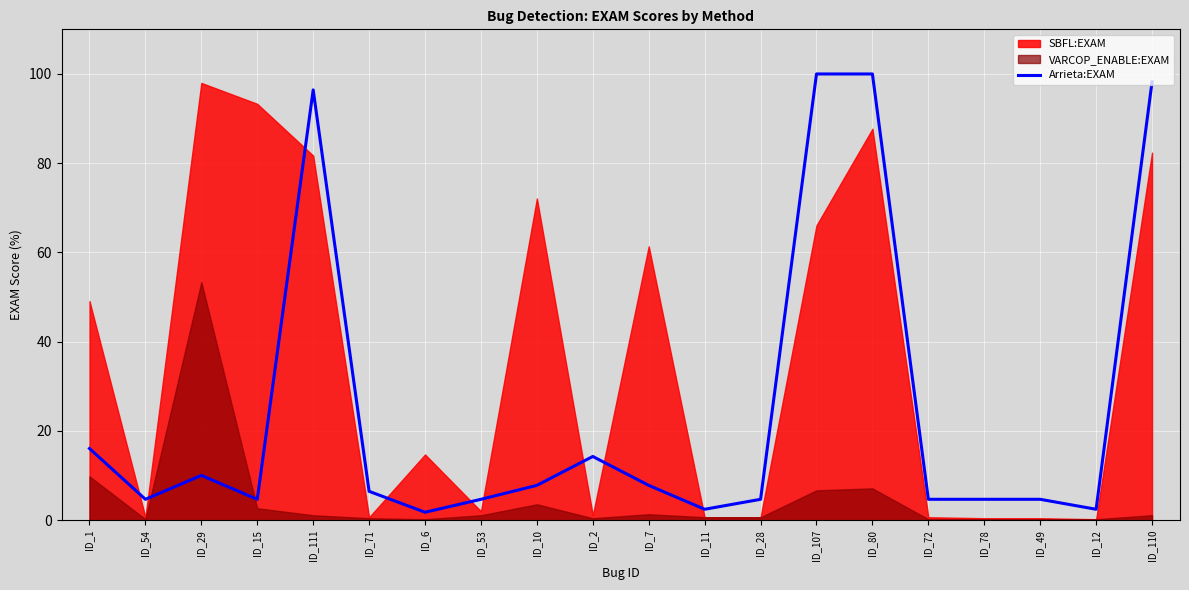

What is the maximum value for Arrieta:EXAM?

100.0